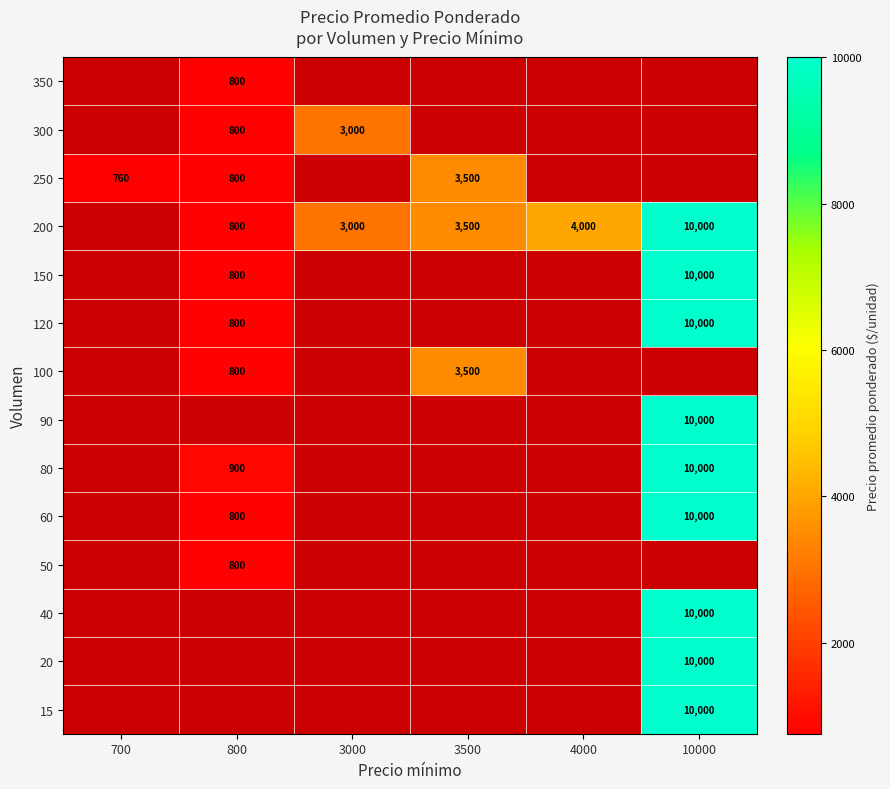

What is the smallest value displayed?

760.0